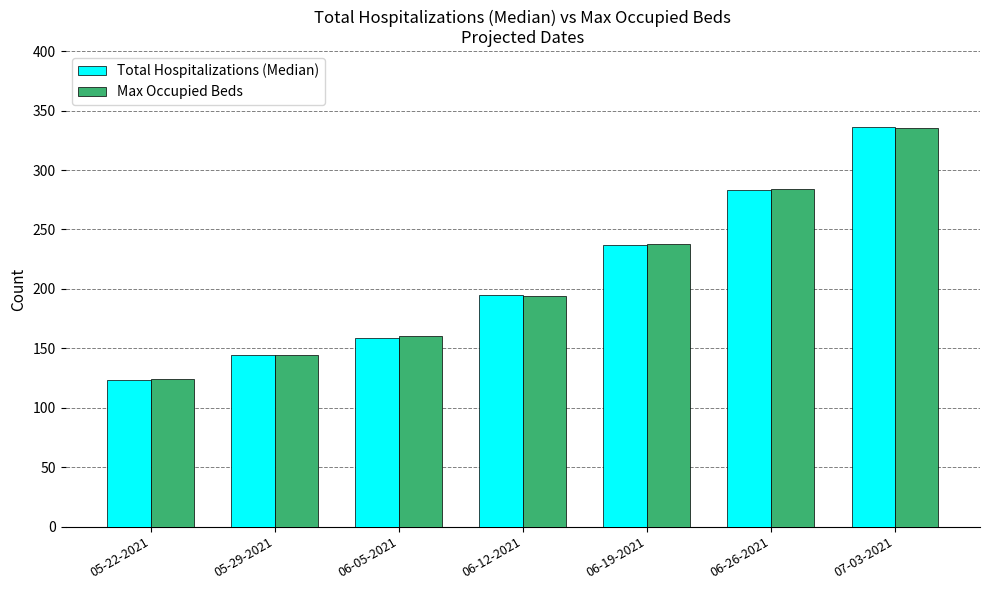

Between 06-26-2021 and 07-03-2021, which series saw the biggest shift?

Total Hospitalizations (Median)